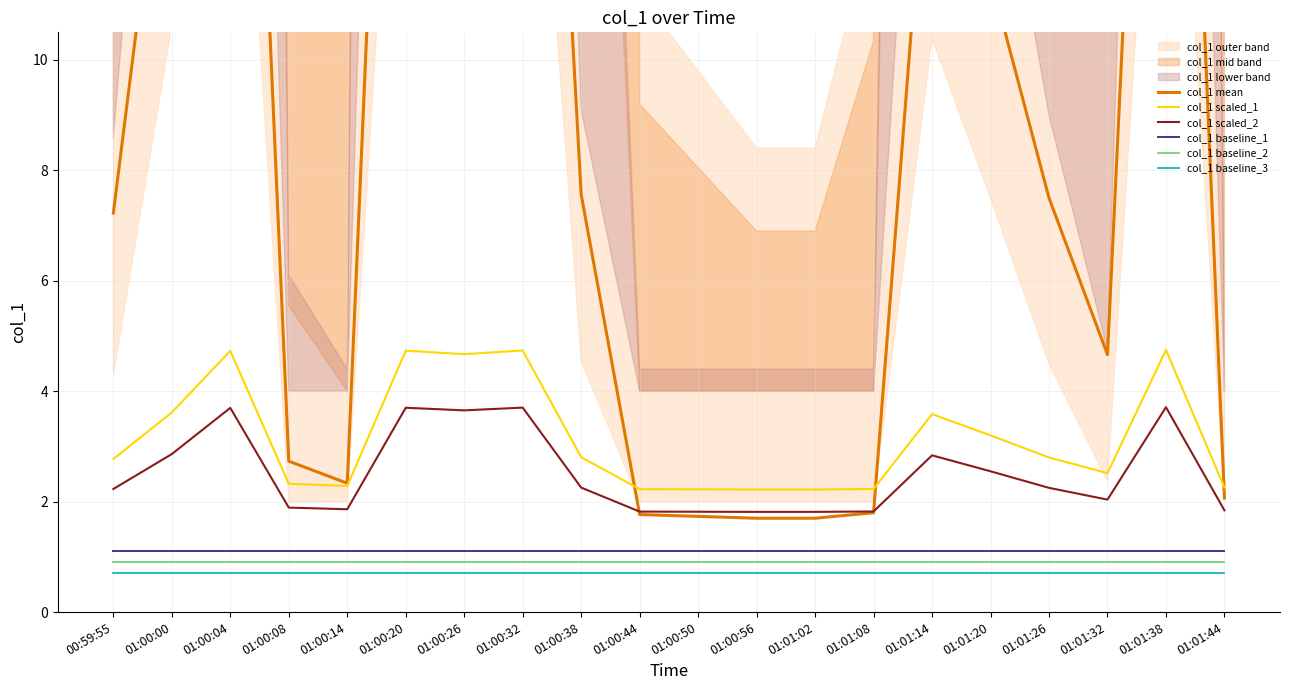

Which series has the largest total across all categories?

col_1 mean